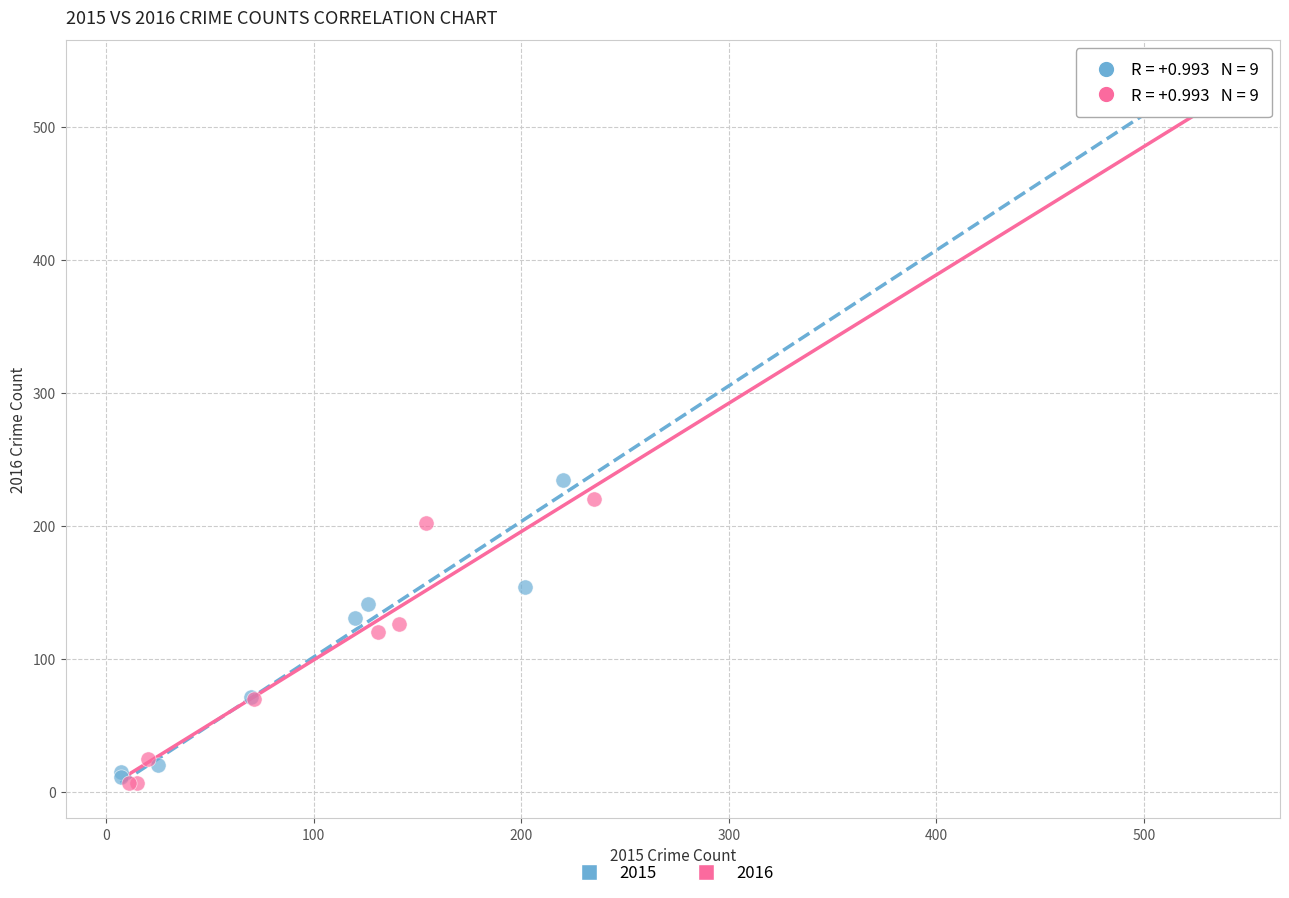

Which series has the widest spread of Y values?

2015